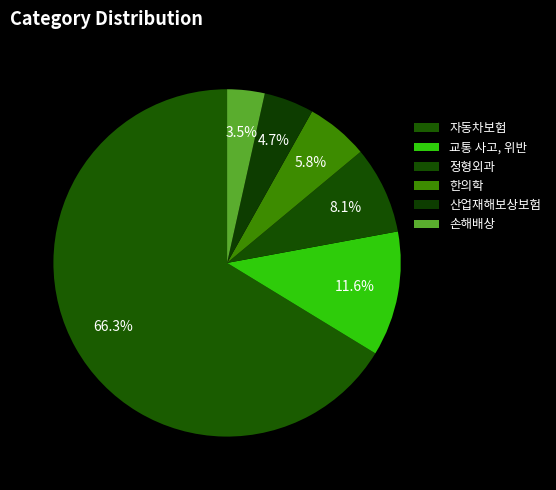

Count the number of slices in the pie.

6